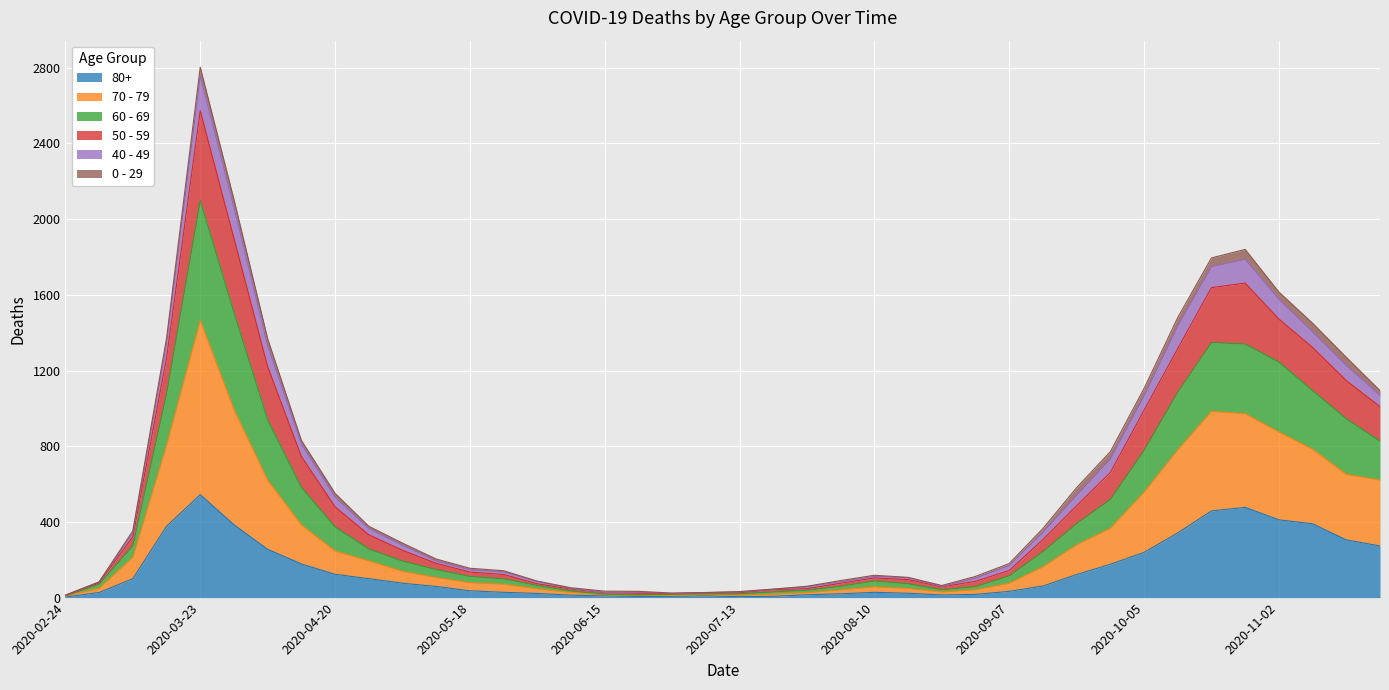

Rank the categories by 70 - 79 value from highest to lowest.

2020-03-23, 2020-03-30, 2020-10-19, 2020-10-26, 2020-11-02, 2020-11-09, 2020-10-12, 2020-03-16, 2020-11-16, 2020-04-06, 2020-11-23, 2020-10-05, 2020-04-13, 2020-09-28, 2020-09-21, 2020-04-20, 2020-03-09, 2020-04-27, 2020-09-14, 2020-05-04, 2020-05-11, 2020-09-07, 2020-05-18, 2020-05-25, 2020-08-10, 2020-08-17, 2020-03-02, 2020-06-01, 2020-08-03, 2020-08-31, 2020-08-24, 2020-07-27, 2020-06-08, 2020-07-20, 2020-07-06, 2020-07-13, 2020-06-15, 2020-06-29, 2020-06-22, 2020-02-24